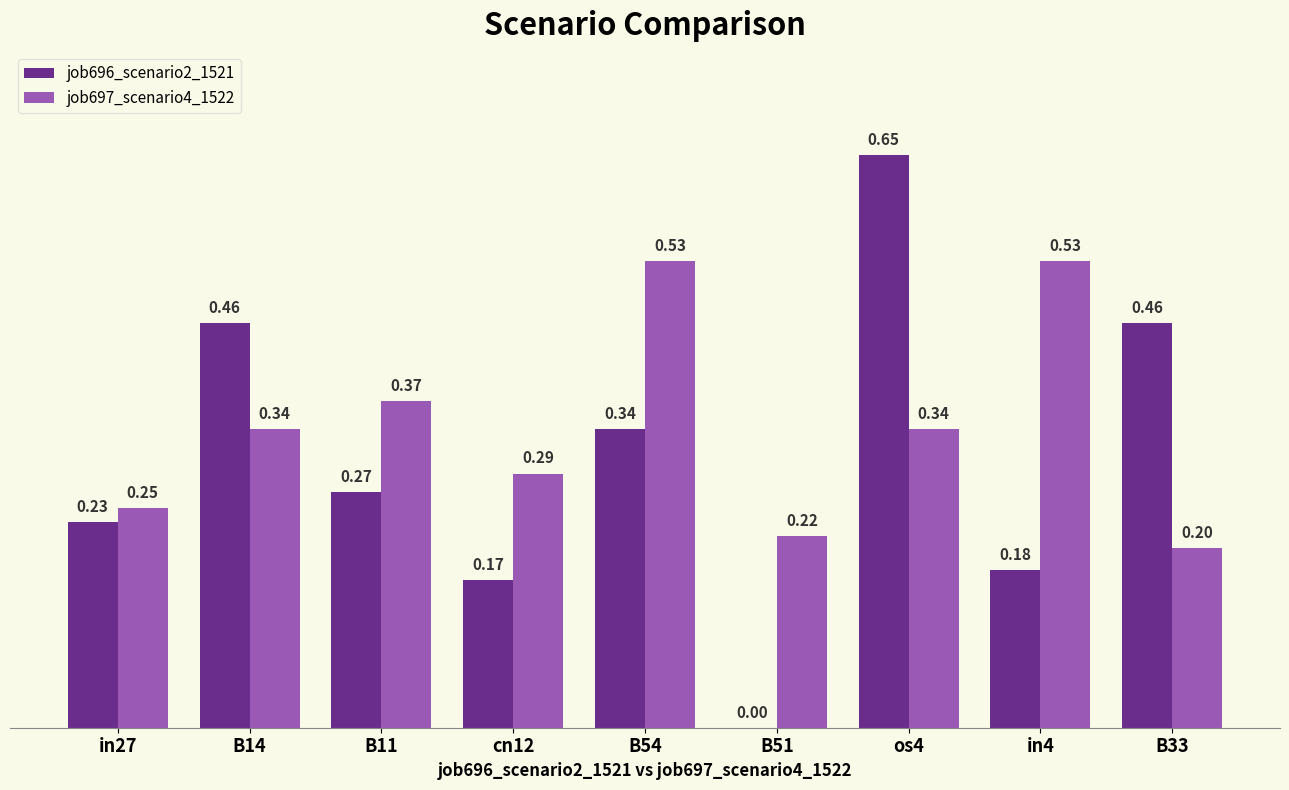

Which series has the largest total across all categories?

job697_scenario4_1522